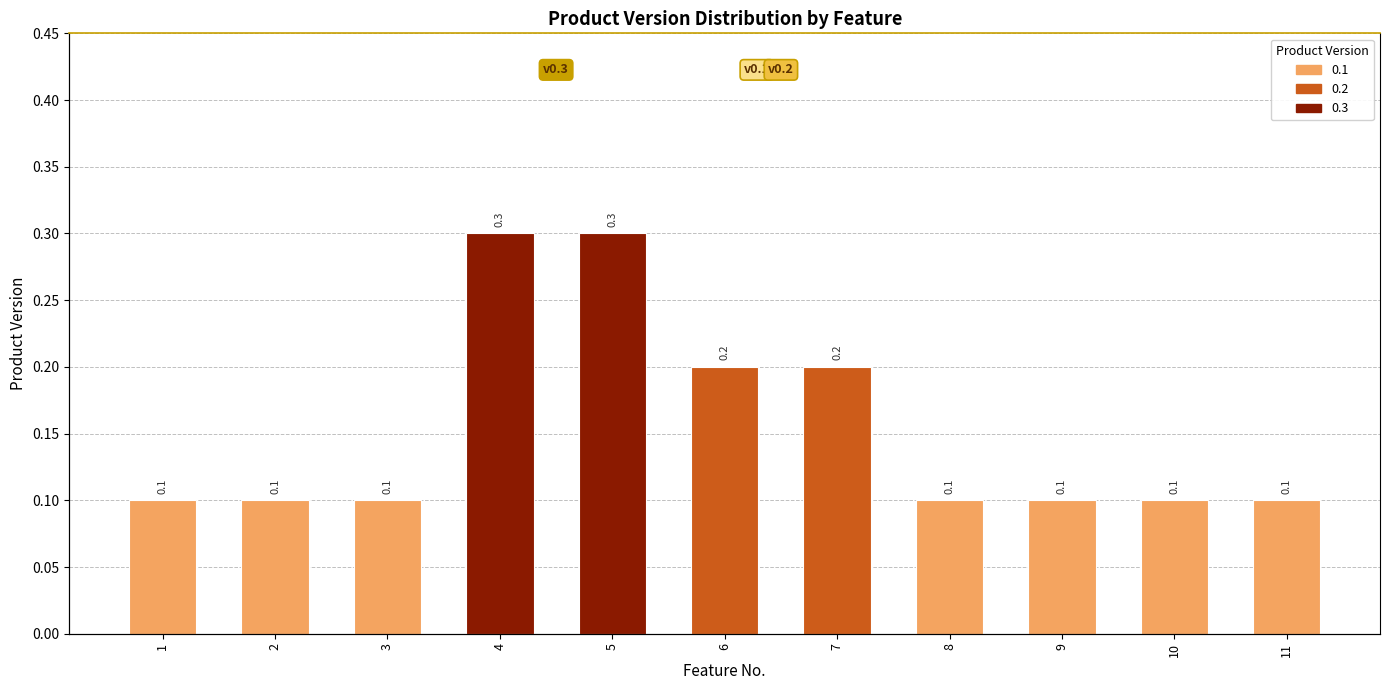

List the labels in order of value, smallest first.

1, 2, 3, 8, 9, 10, 11, 6, 7, 4, 5